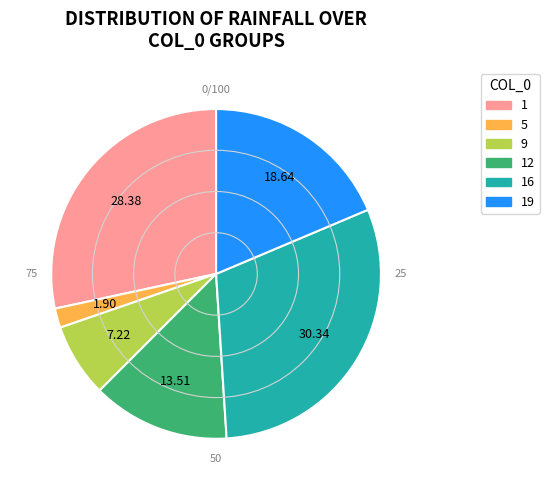

Is there a majority slice in this chart?

No